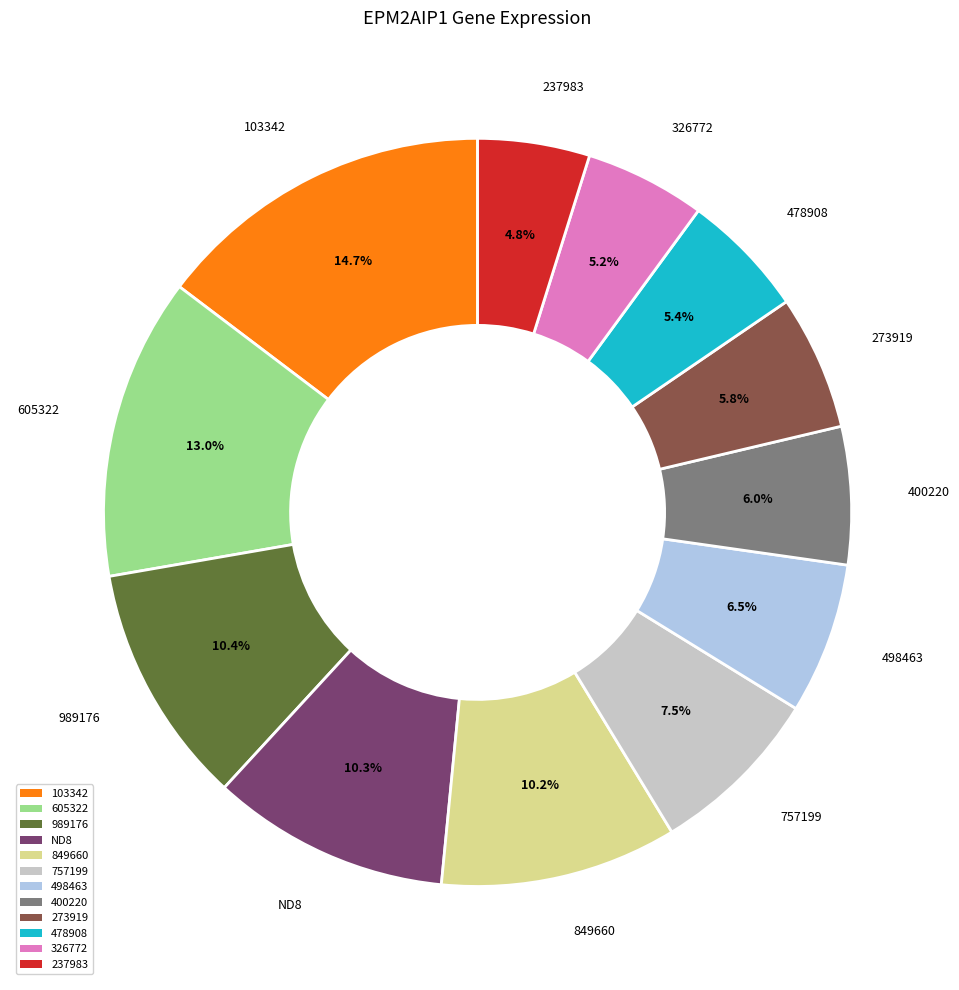

How many slices are in this pie chart?

12